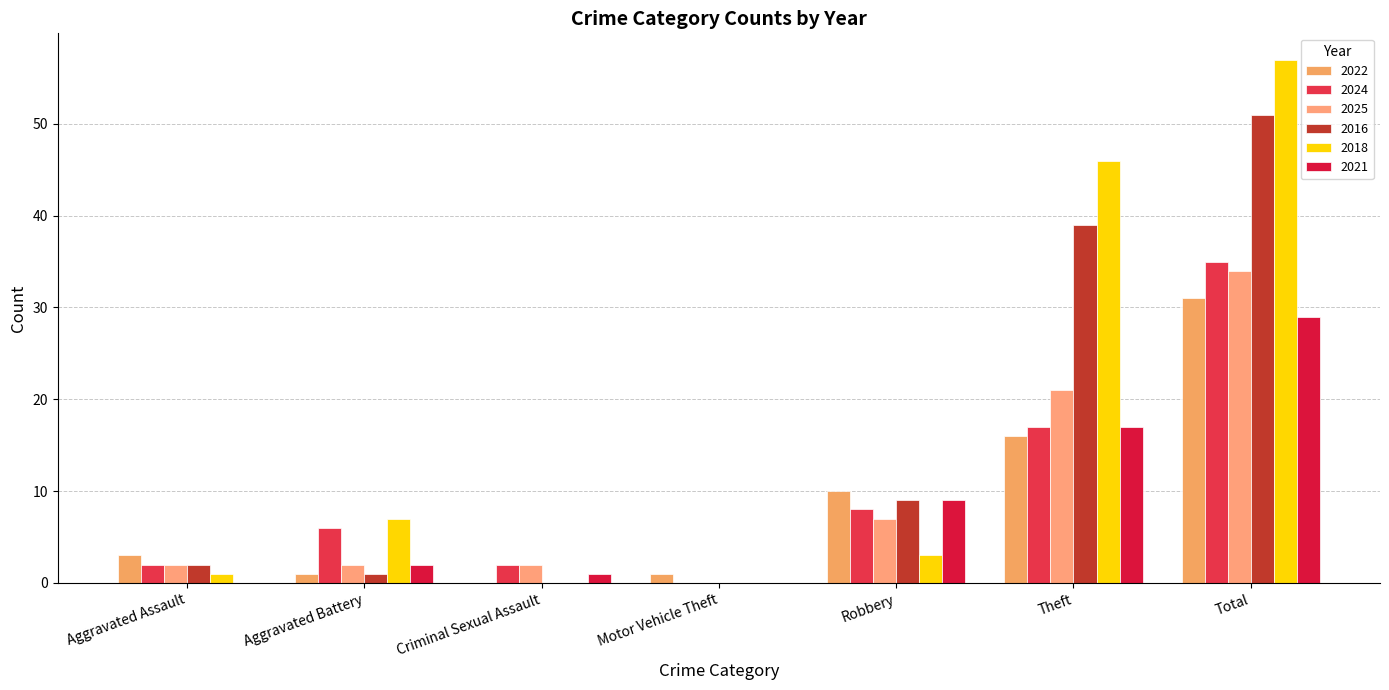

What is the difference between the maximum and minimum values in the 2024 series?

35